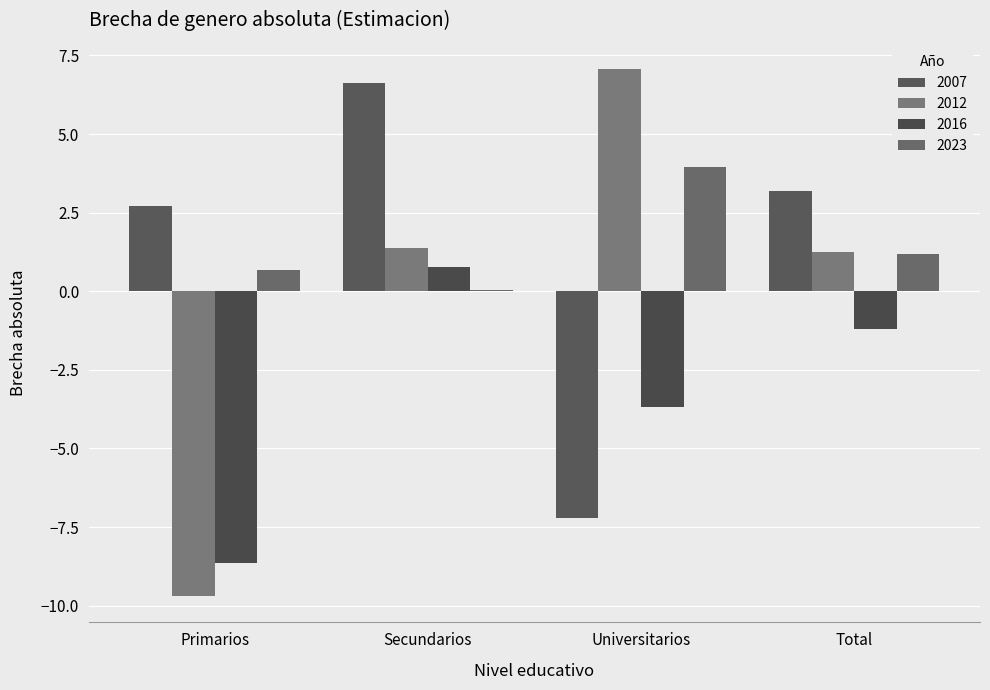

Count the number of data series in this chart.

4